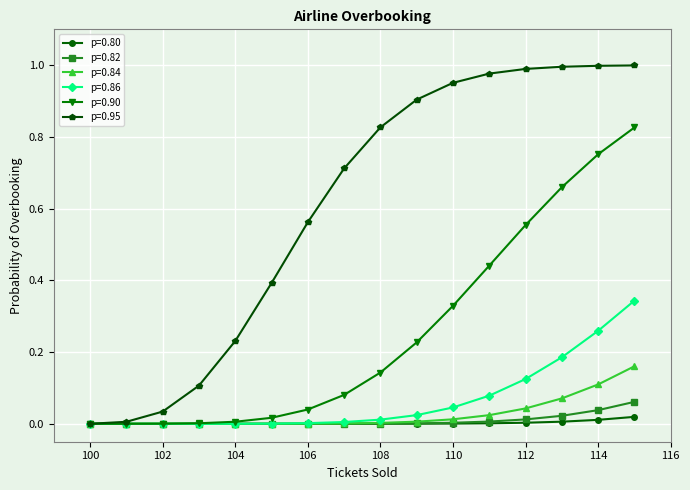

Which series has the largest range (max minus min)?

p=0.95